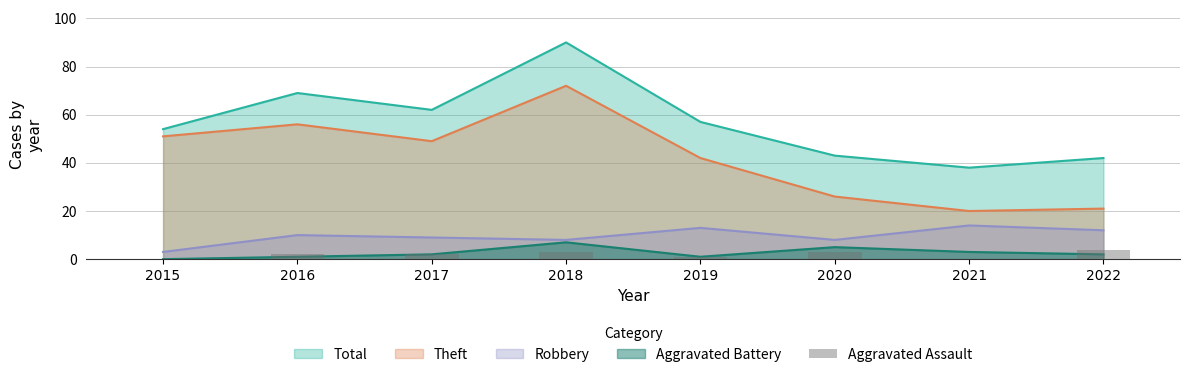

What is the difference between the maximum and minimum values?

4